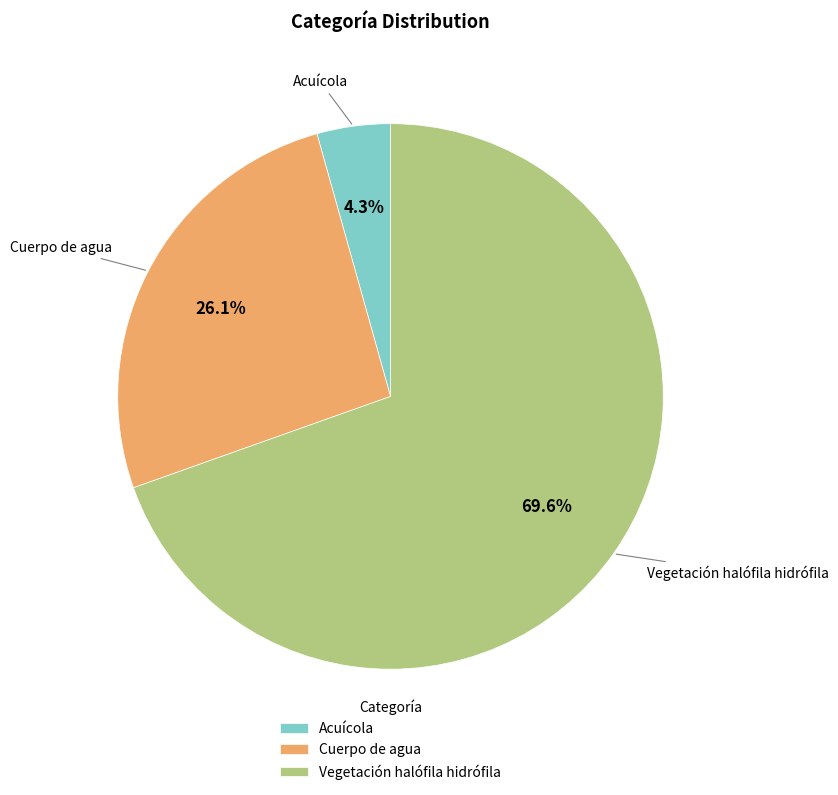

Is it true that Vegetación halófila hidrófila is 80% of the pie?

False